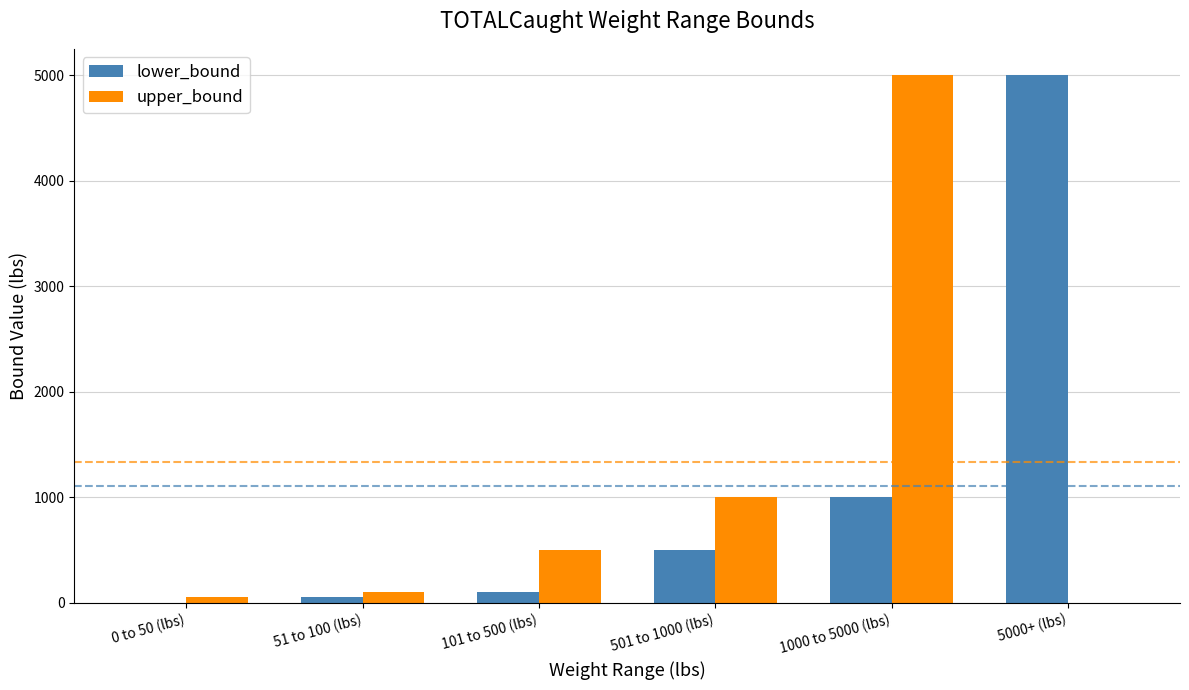

What is the highest value of the lower_bound series?

5000